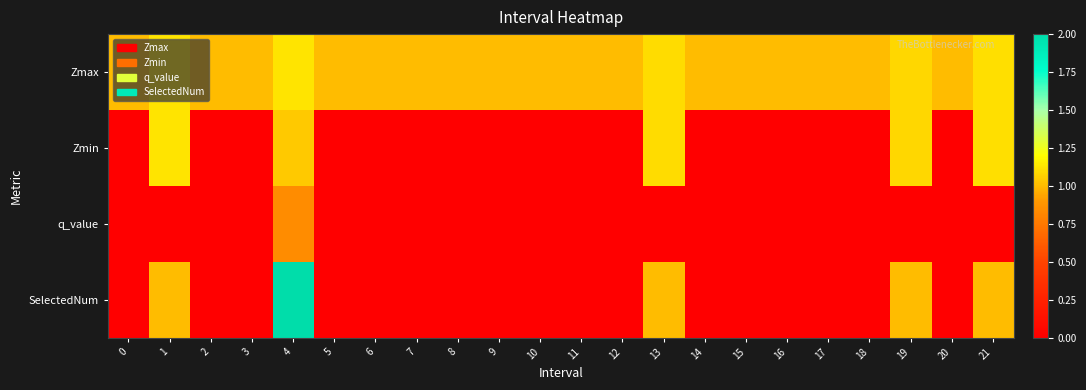

What is the difference between the highest and lowest values at 18?

1.0